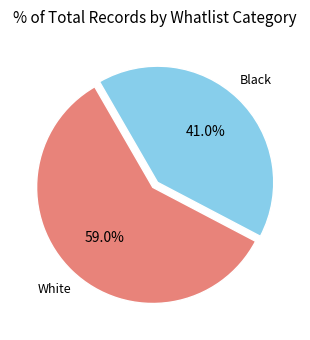

How many slices are in this pie chart?

2